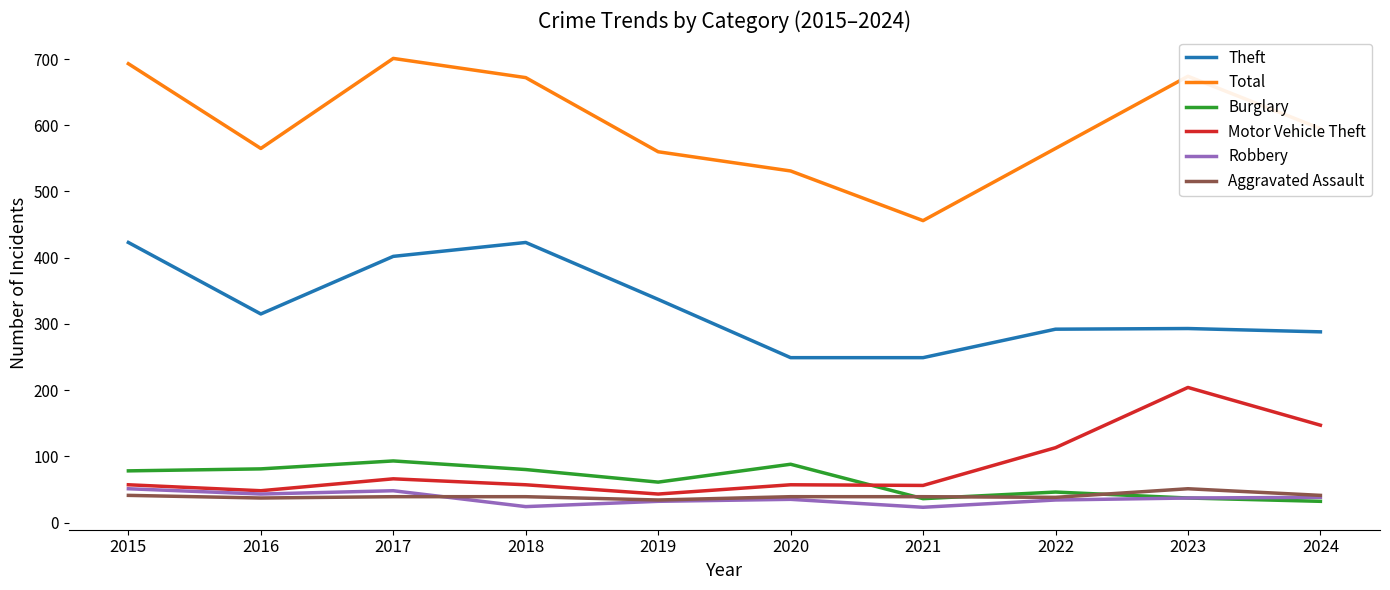

Does the chart have visible grid lines?

No